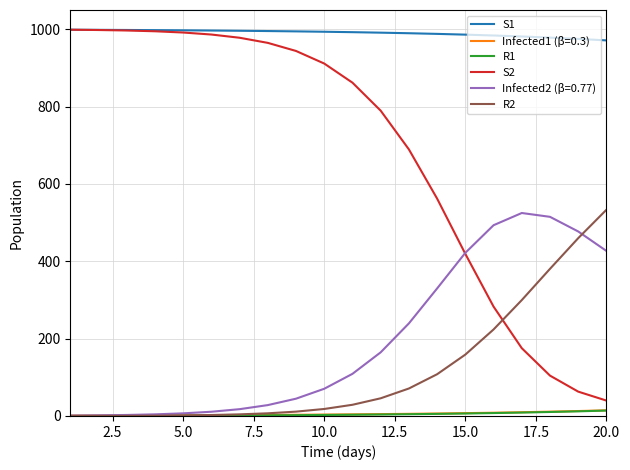

What is the difference between the maximum and minimum values in the R1 series?

14.0